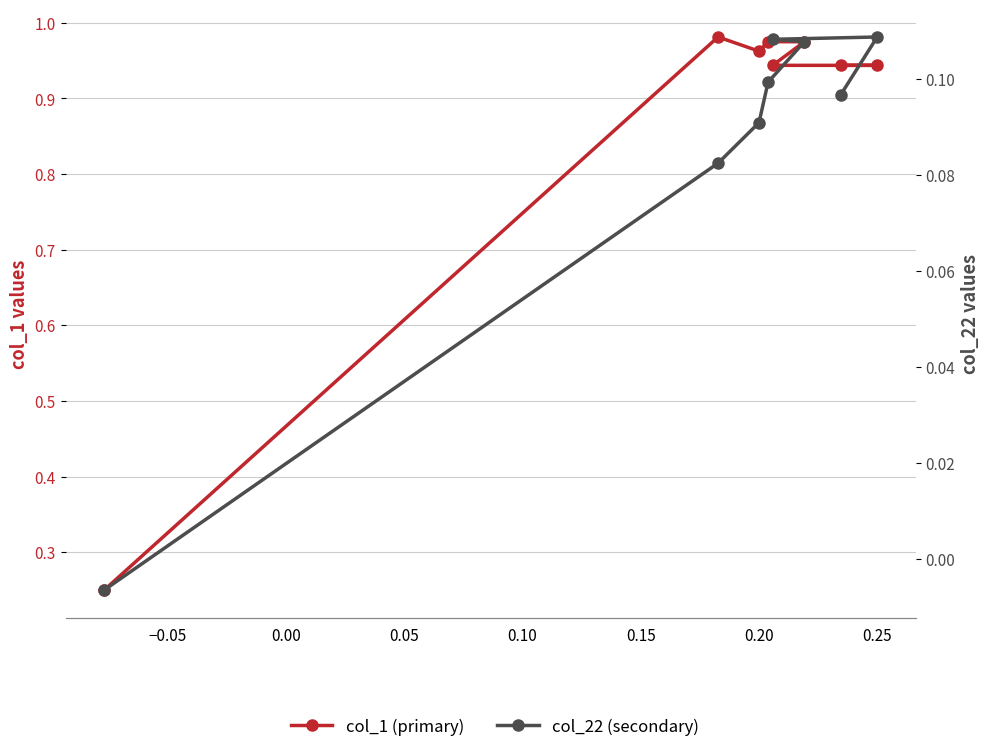

List the series in order of their peak value, lowest first.

col_22 (secondary), col_1 (primary)